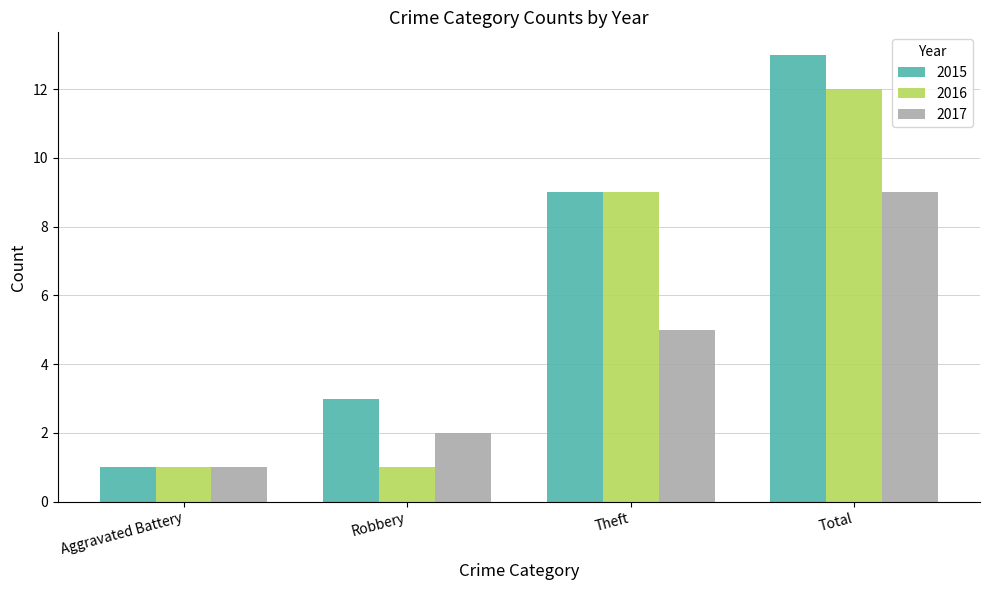

Reading left to right, what are all the values shown in this chart?

2015: 1	3	9	13
2016: 1	1	9	12
2017: 1	2	5	9